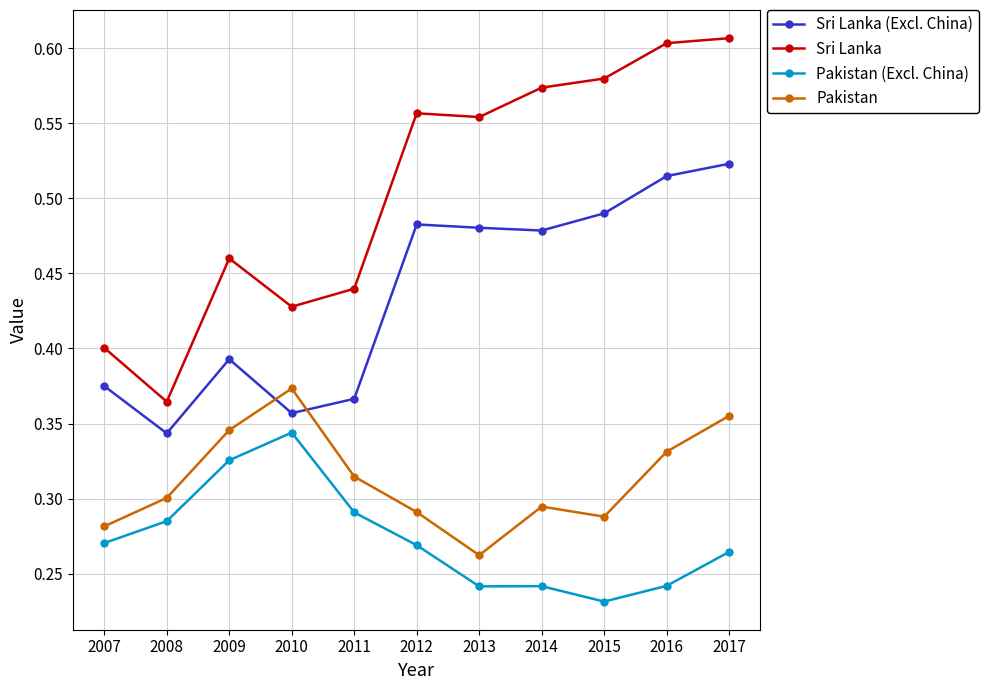

Which series has the widest spread of values?

Sri Lanka